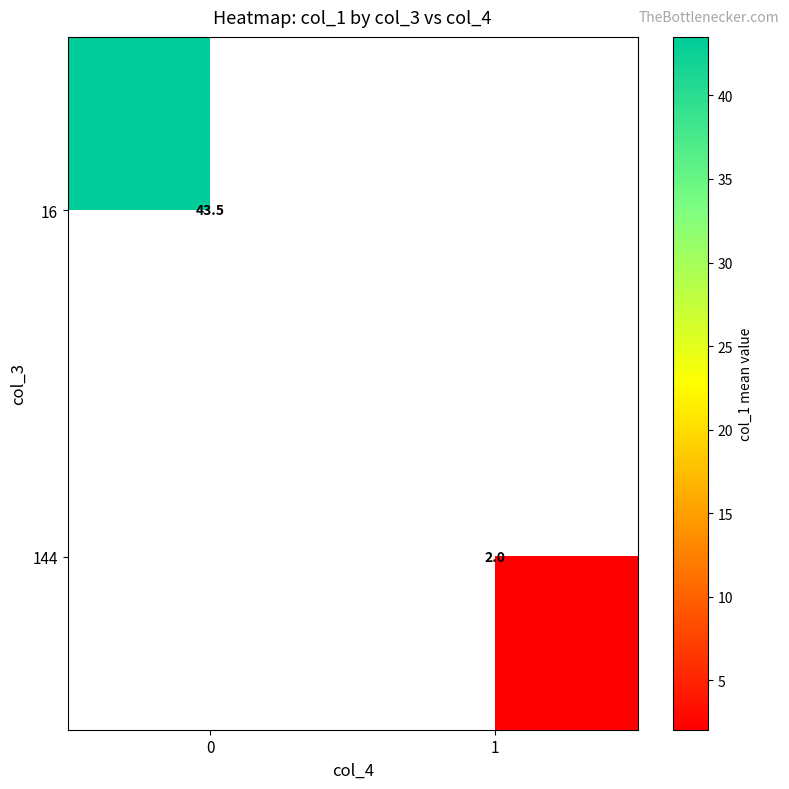

List the series in order of their overall mean, lowest first.

row_0, row_1